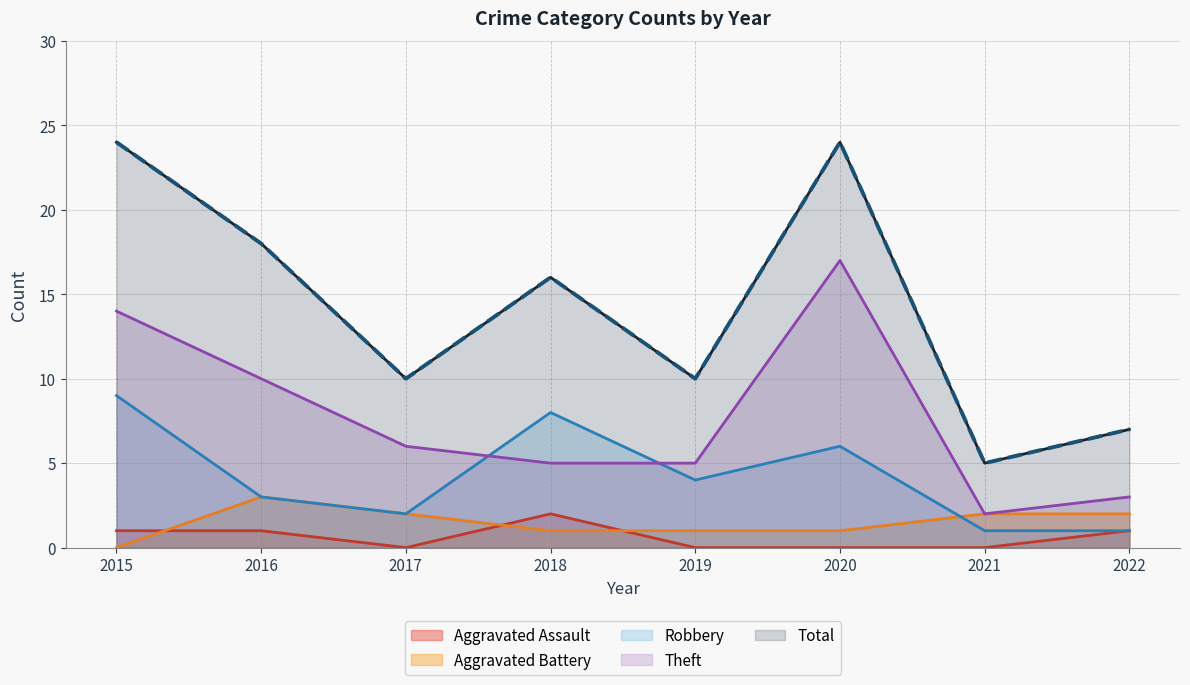

How many lines are shown in the chart?

5